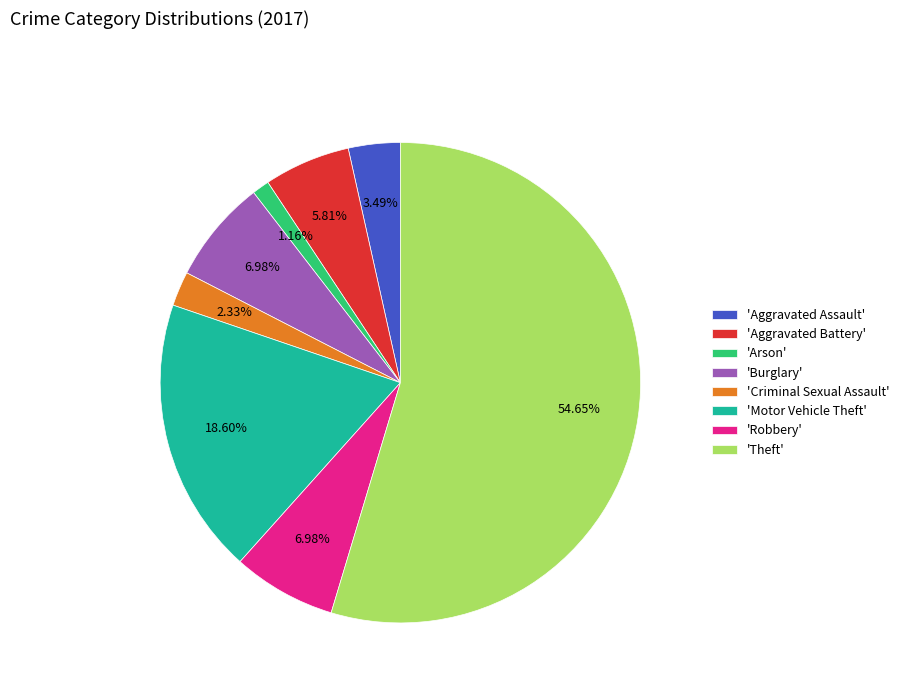

What is the largest slice in the pie chart?

'Theft'